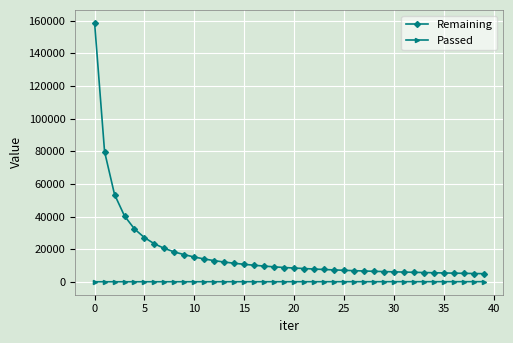

How many data points in Remaining are less than 8893?

20